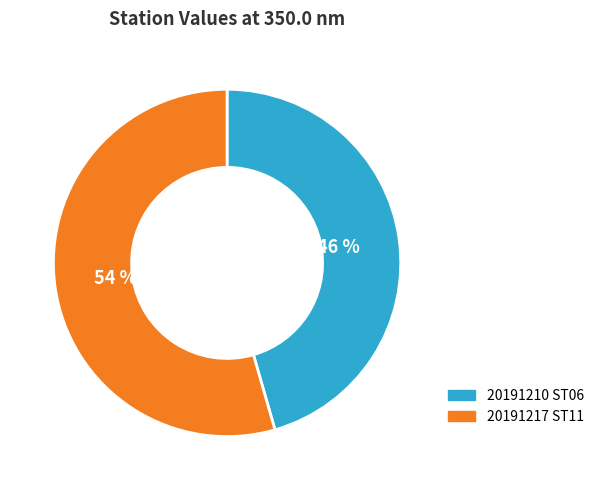

Does any single category account for the majority?

Yes